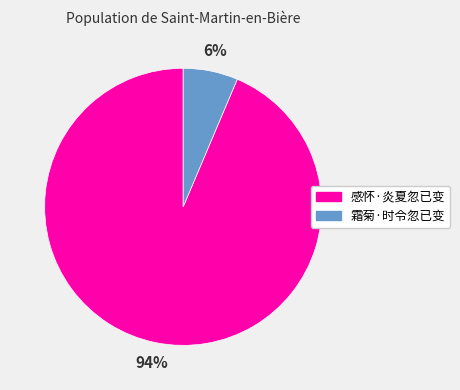

Which category has the biggest portion of the pie?

感怀·炎夏忽已变